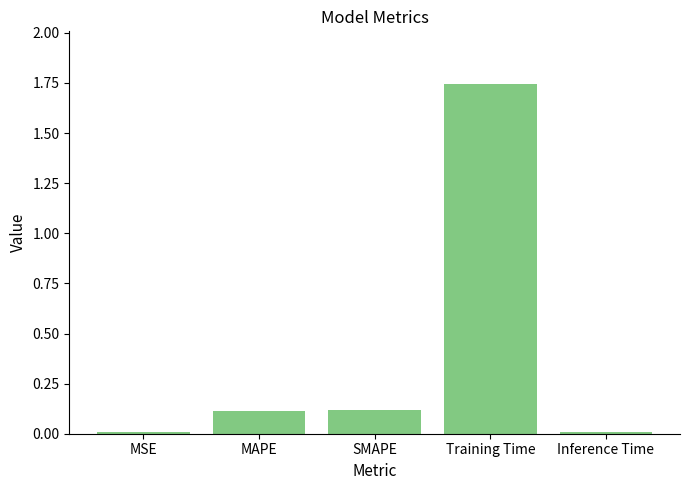

Between MAPE and Training Time, which is larger?

Training Time